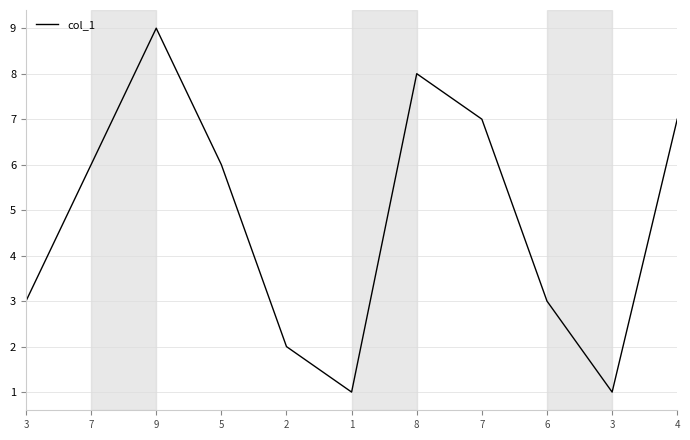

At which category does the data reach its first local valley?

1